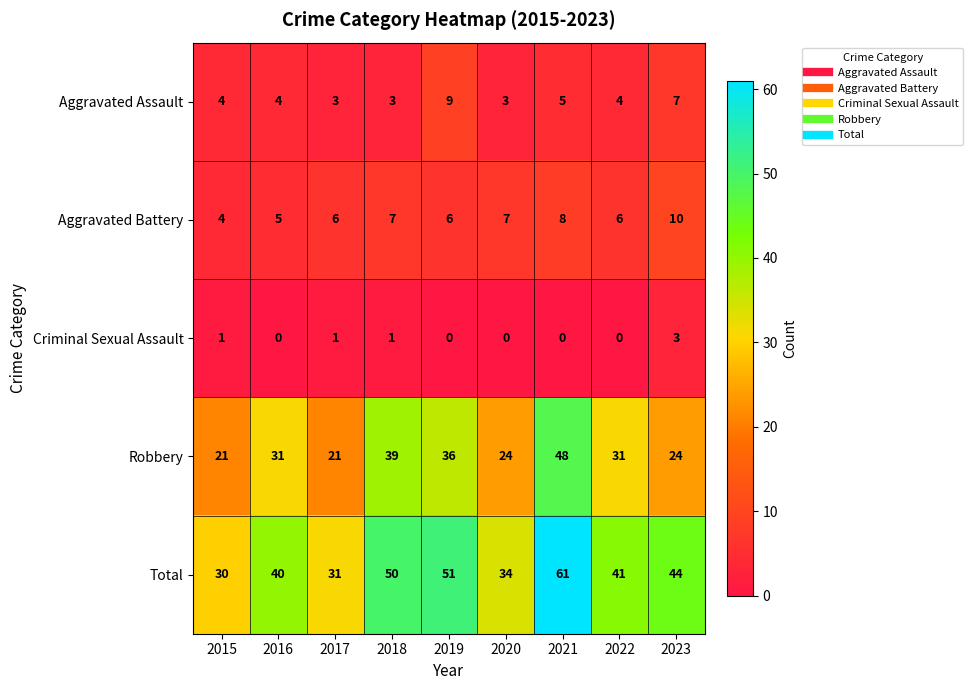

Rank the series at 2021 from lowest to highest value.

Criminal Sexual Assault, Aggravated Assault, Aggravated Battery, Robbery, Total